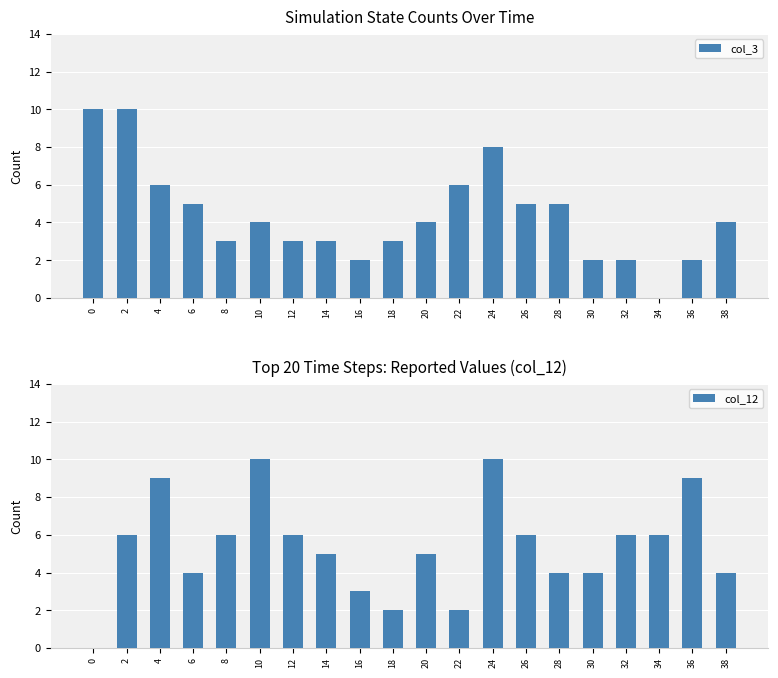

Count the col_3 values in the range 3 to 6.

12